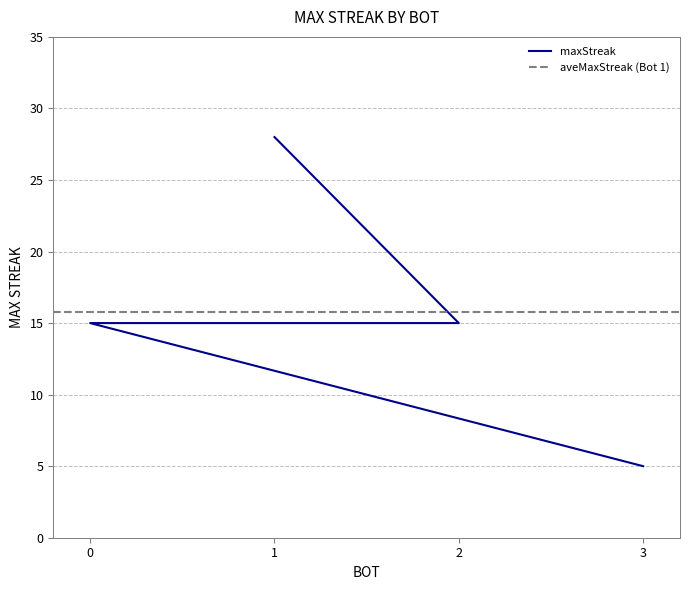

Reading left to right, extract all data points from this chart.

1=28	2=15	0=15	3=5